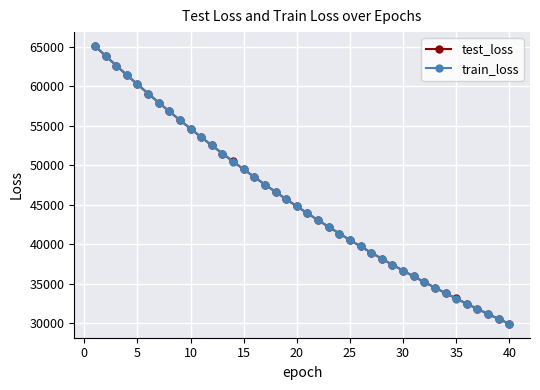

What is the value of the test_loss point at the 14th from the left?

50469.0